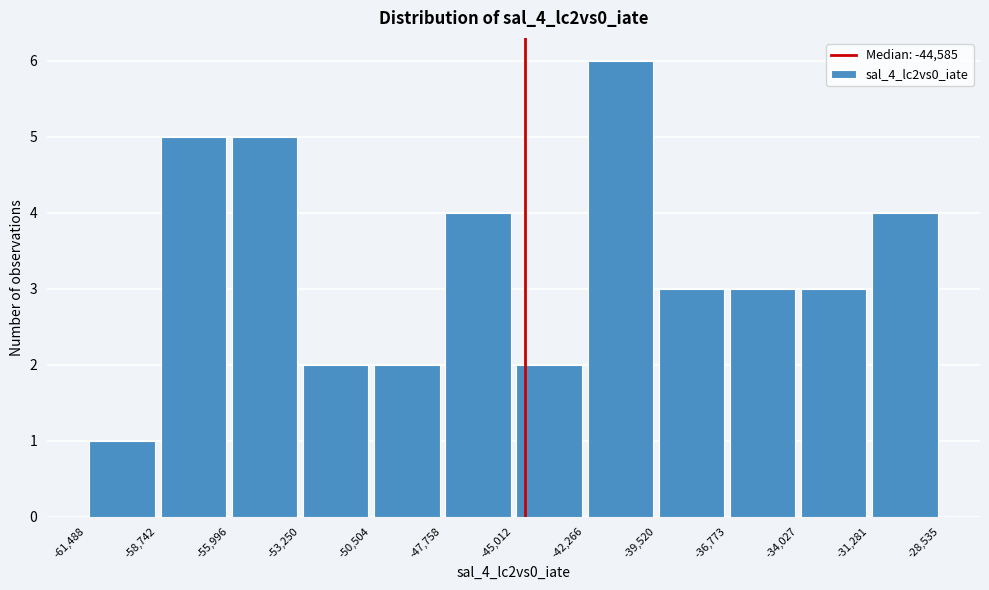

How tall is the bar that spans -34,027 to -31,281 on the x-axis? The values are not printed on the chart, so give them approximately, as read against the axis.

3